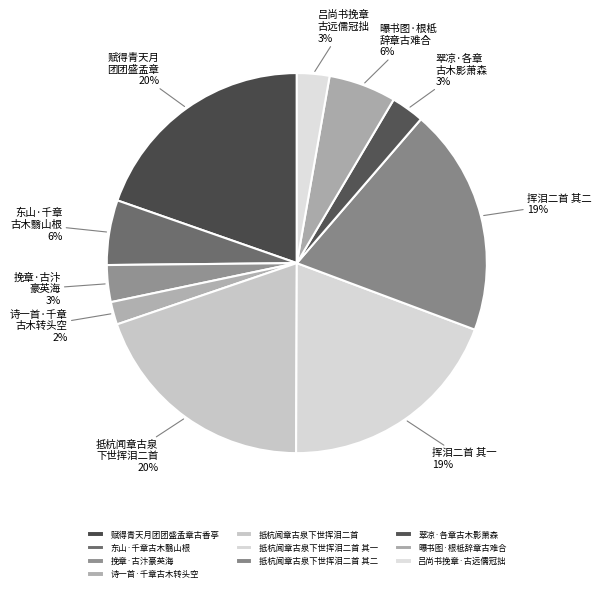

Is 挽章·古汴豪英海 the majority of the pie?

No